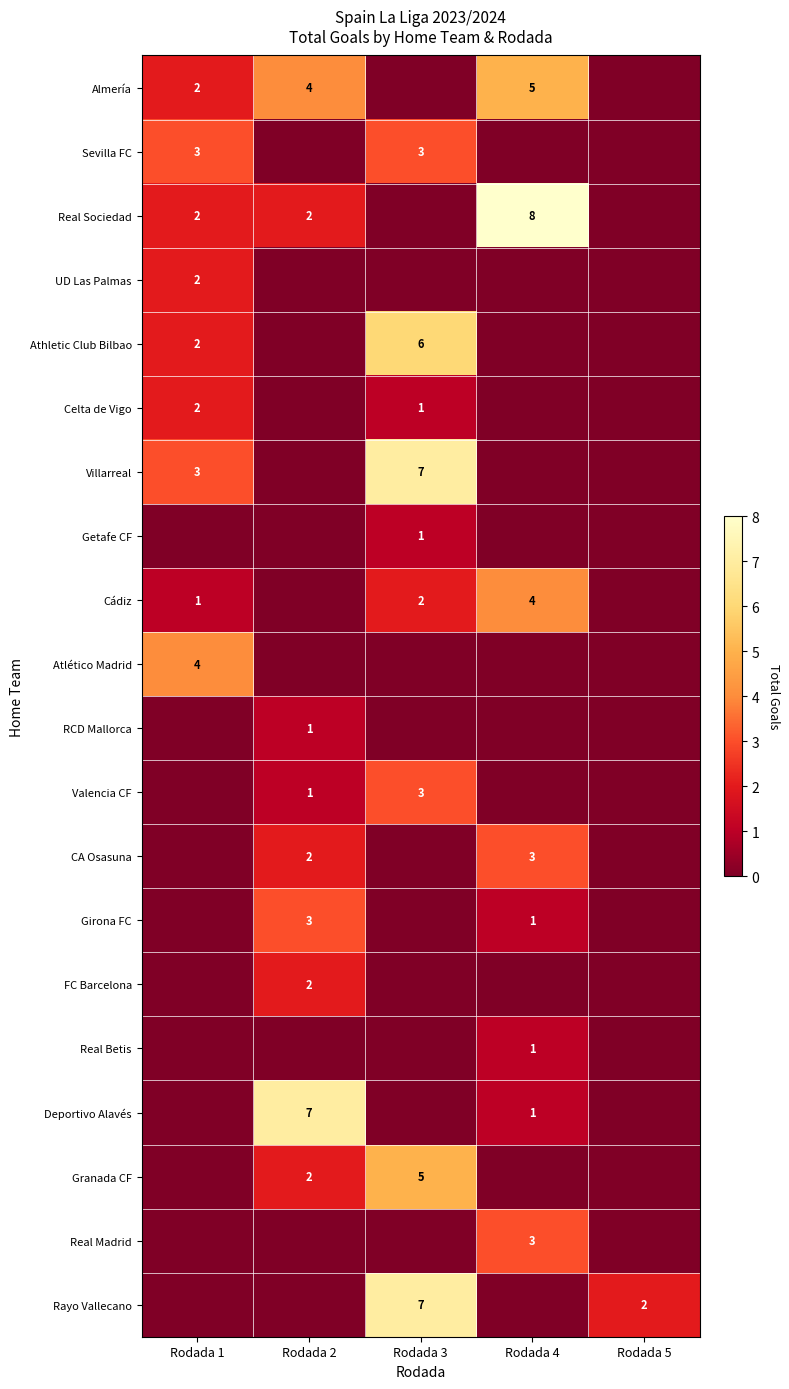

The Real Madrid series shows 3 at Rodada 4. True or false?

True